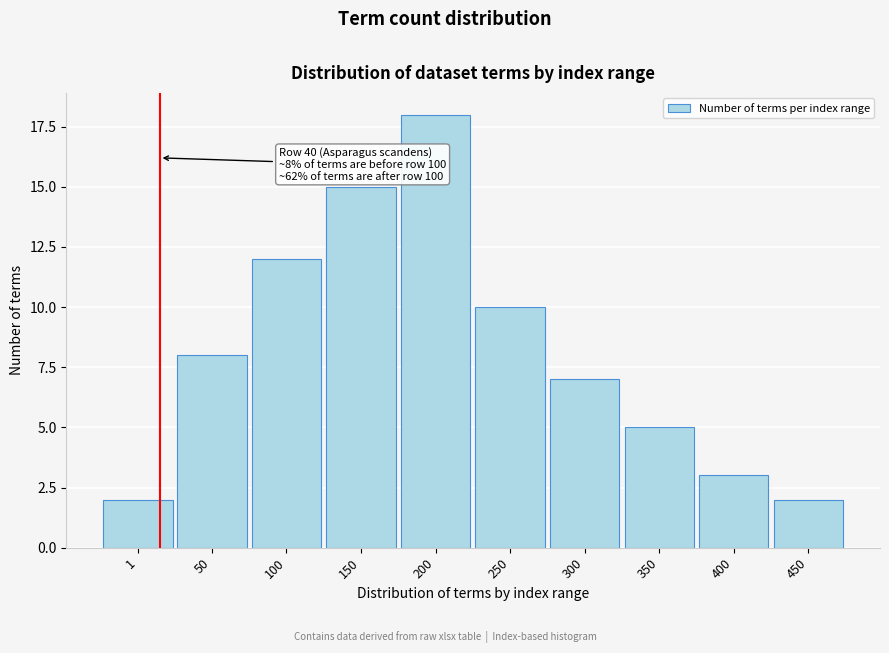

Reading left to right, list all the values displayed in this chart.

2	8	12	15	18	10	7	5	3	2